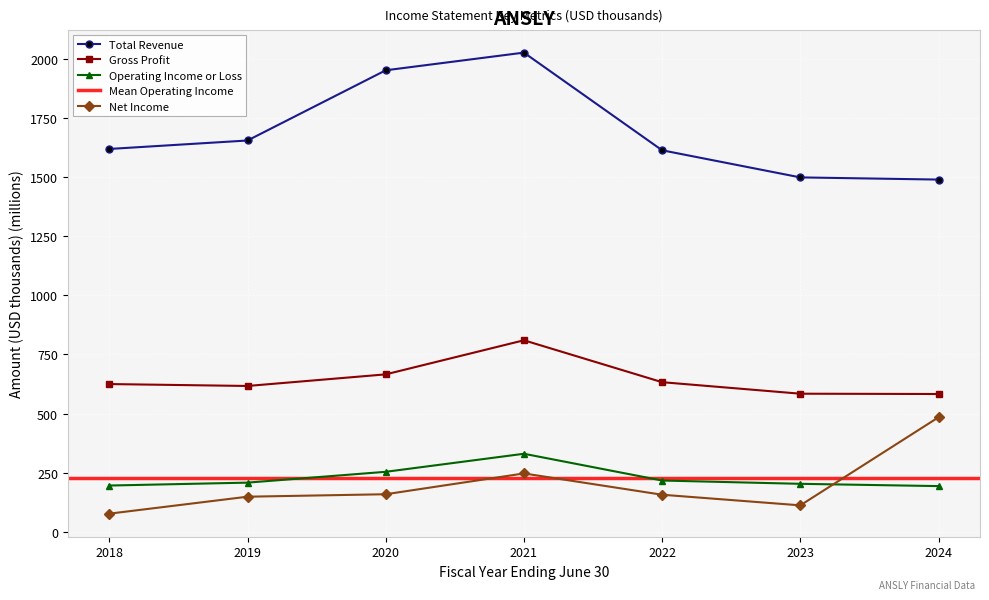

Which has a higher value, 2021 or 2022?

2021